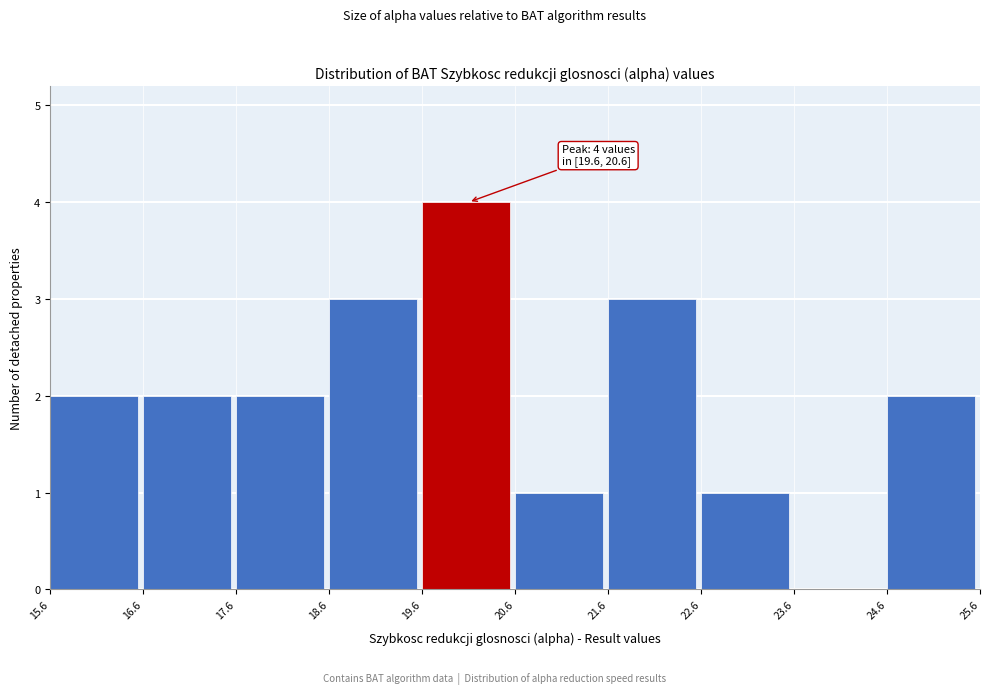

Which range on the x-axis has the tallest bar?

19.6 to 20.6